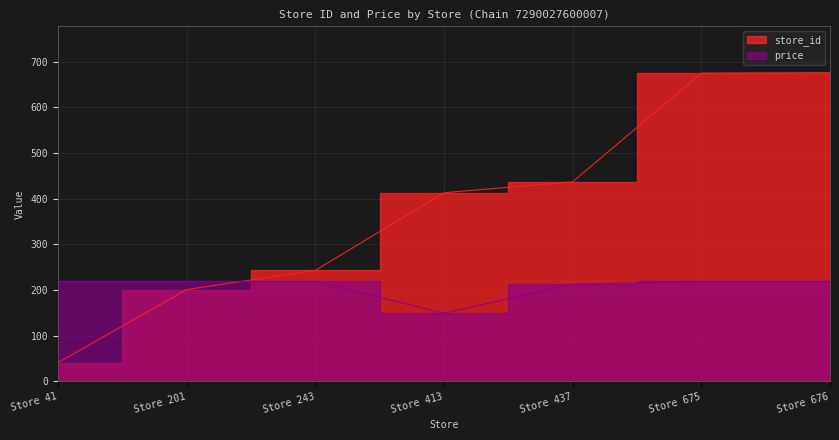

Rank the series at Store 437 from highest to lowest value.

store_id, price